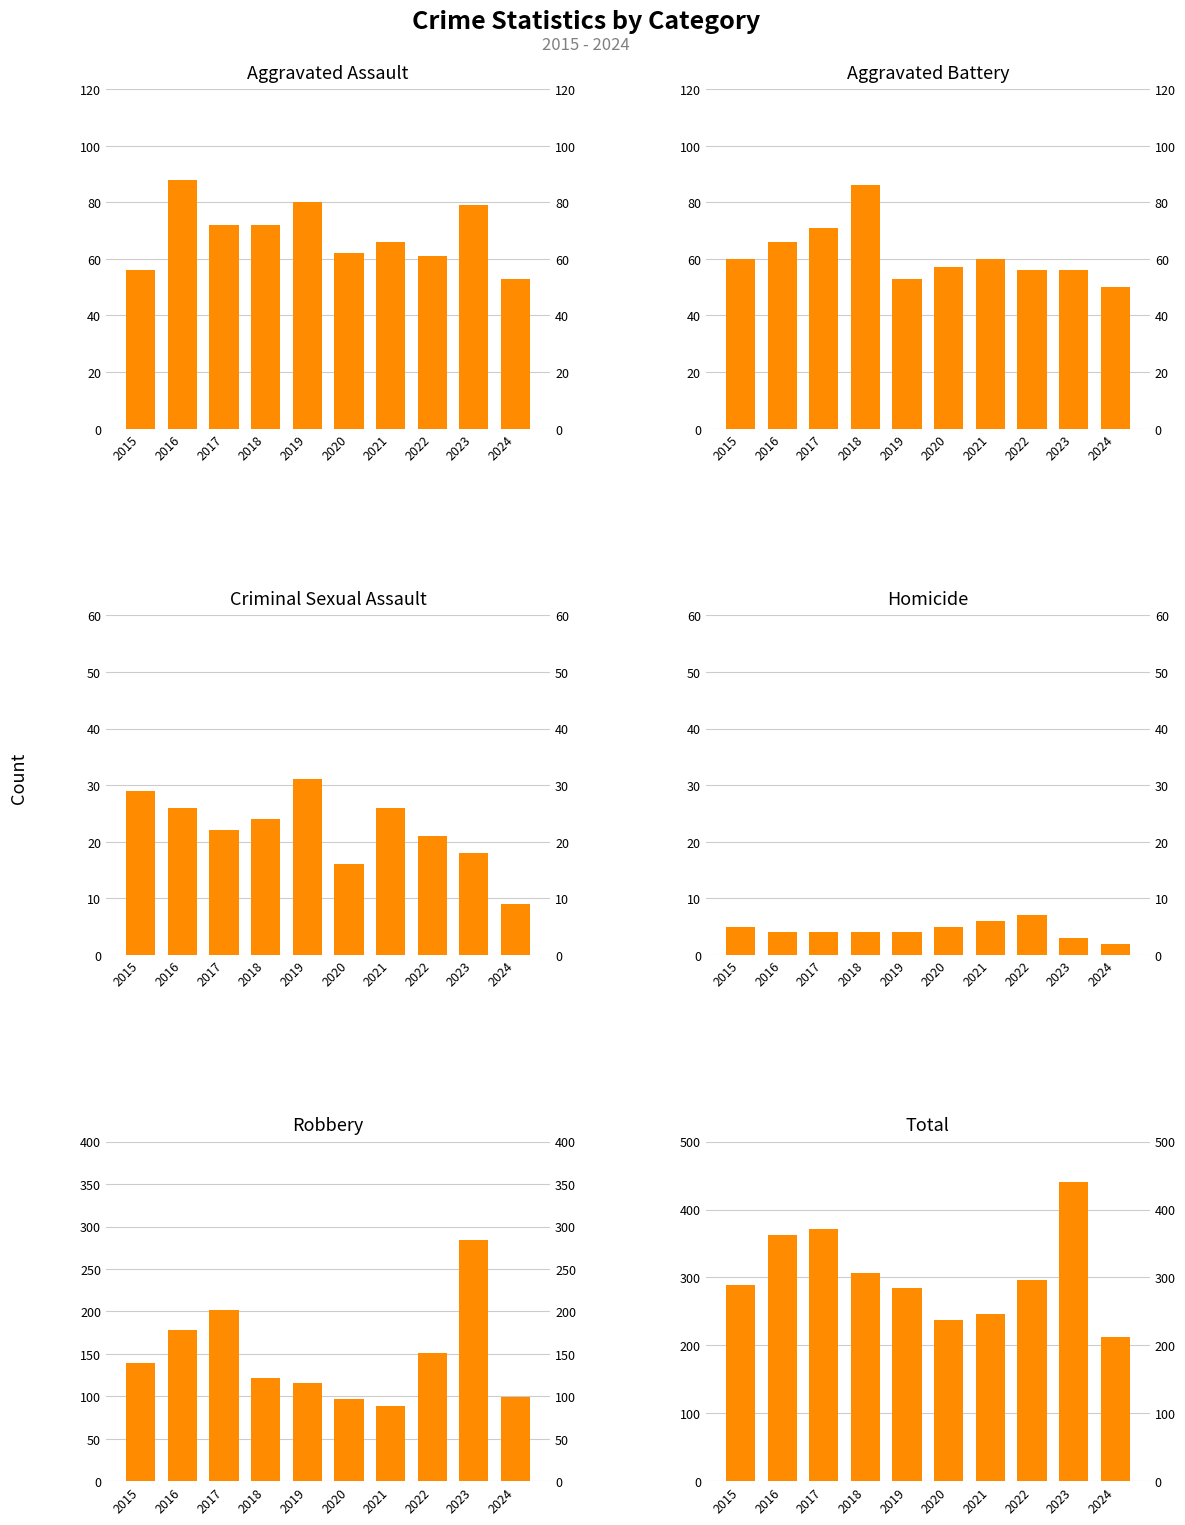

How many values in the Total series exceed 296?

4